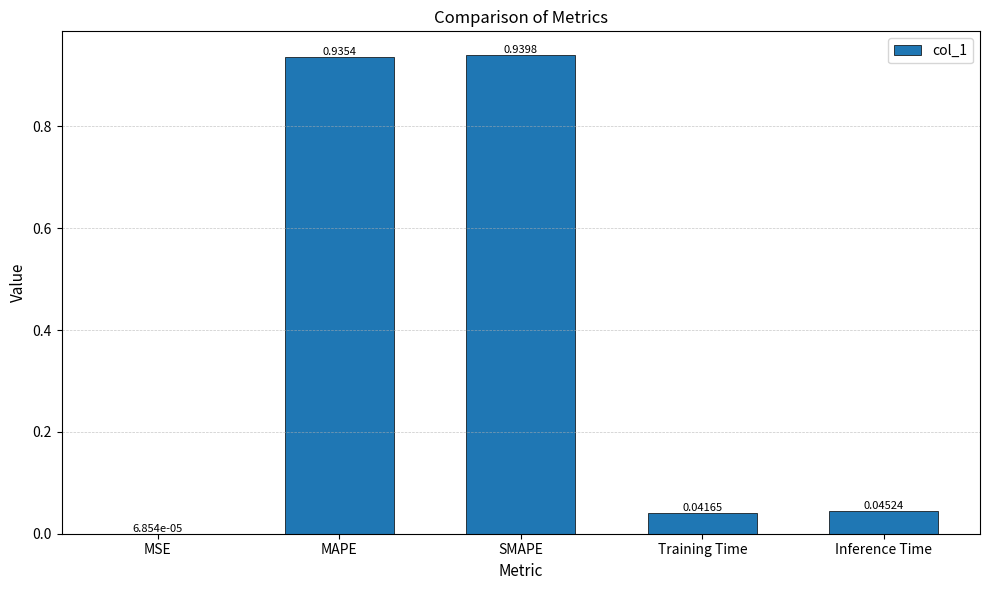

Which label corresponds to the largest value in the chart?

SMAPE